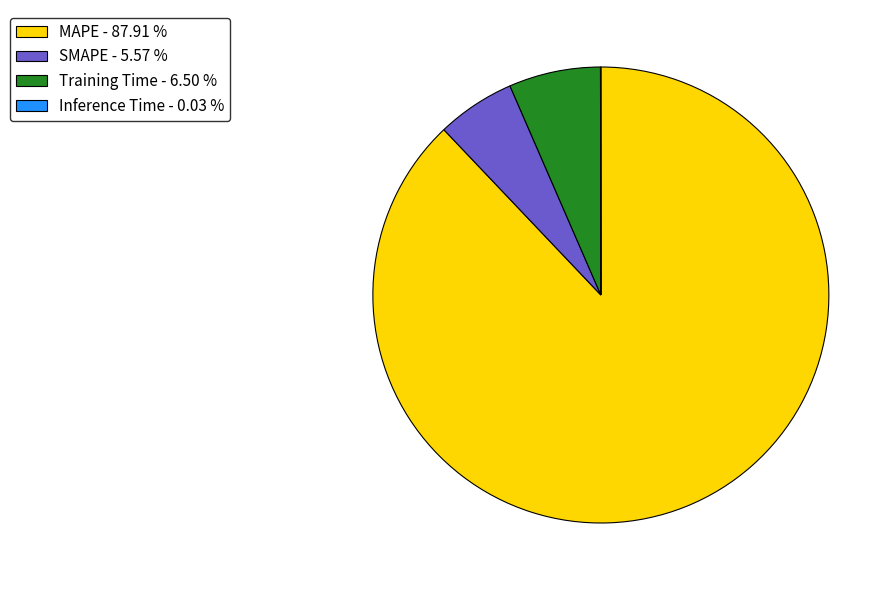

Which slice is the largest?

MAPE